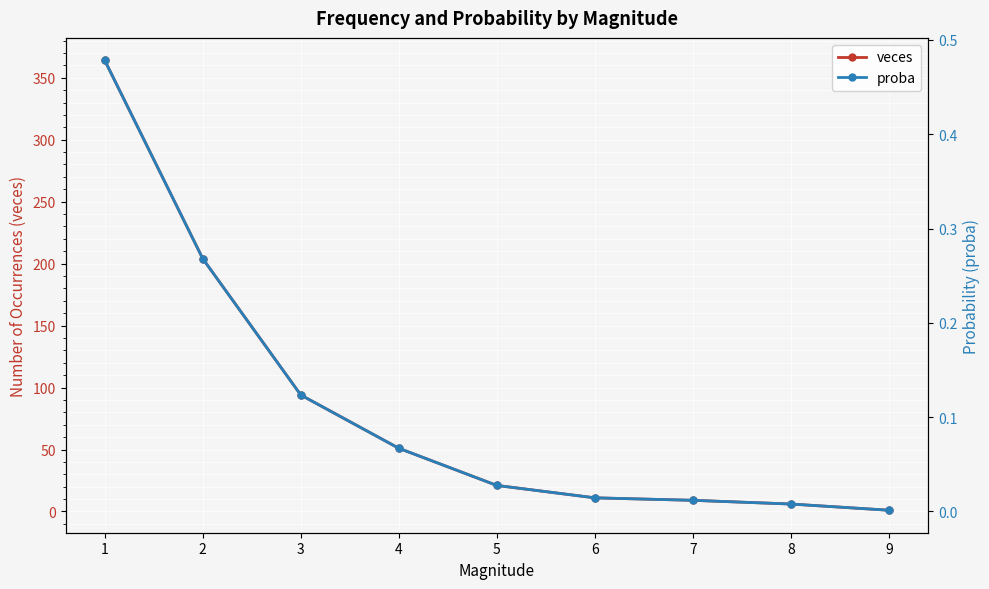

What is the sum of all proba values?

1.0